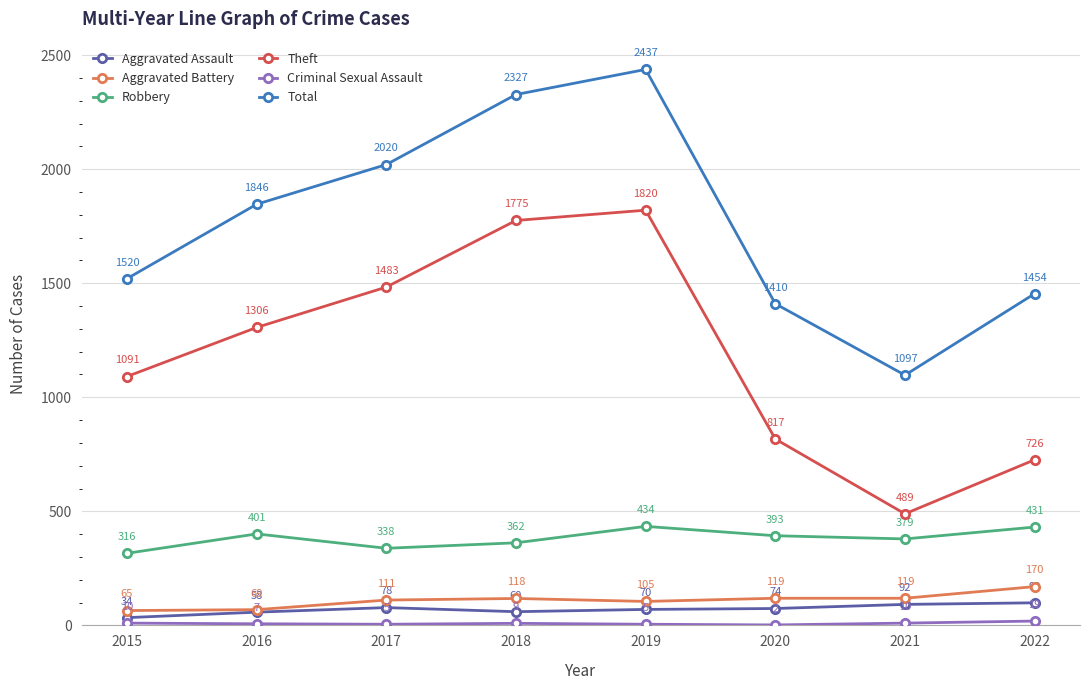

Which series has the widest spread of values?

Total